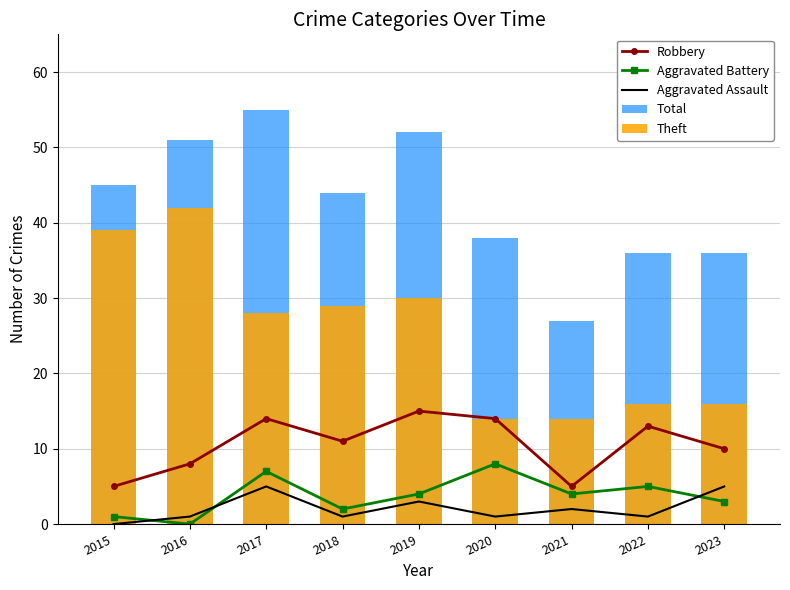

How many groups of bars are there?

9